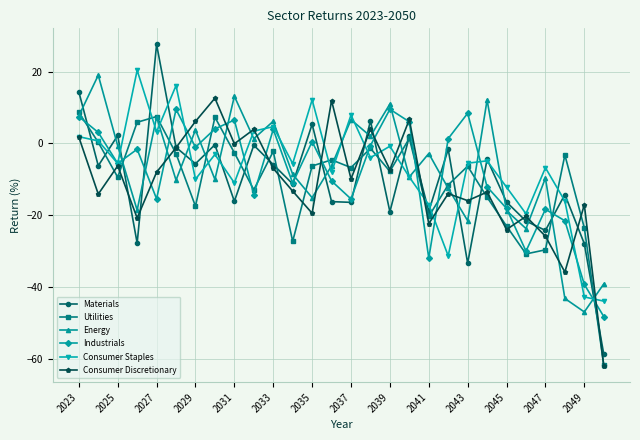

Which series has the widest spread of values?

Materials